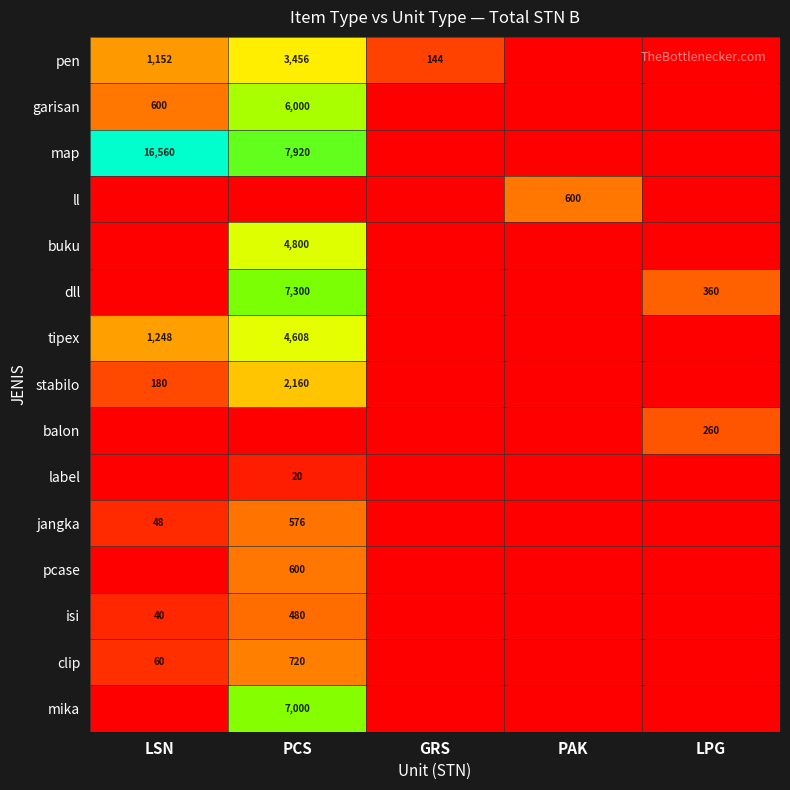

True or false: stabilo has a value of 2160 at PCS.

True